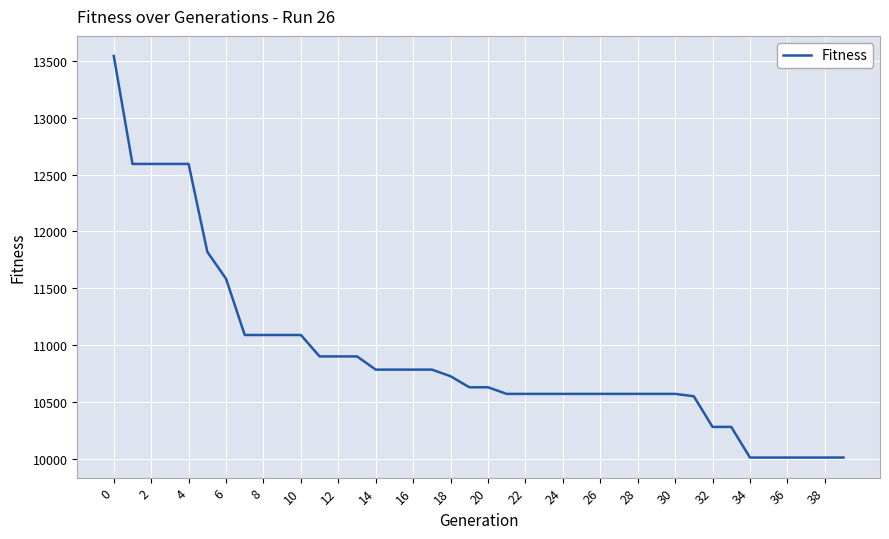

What is the maximum value shown in the chart?

13541